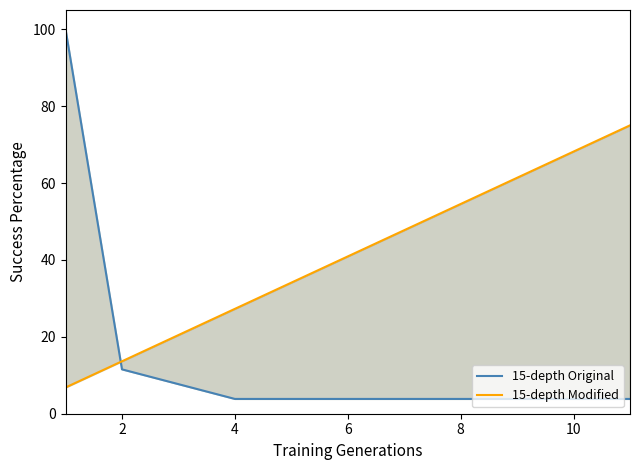

Reading left to right, extract all data points from this chart.

15-depth Original: 100.0	11.5	7.7	3.8	3.8	3.8	3.8	3.8	3.8	3.8	3.8
15-depth Modified: 6.8	13.6	20.5	27.3	34.1	40.9	47.7	54.5	61.4	68.2	75.0